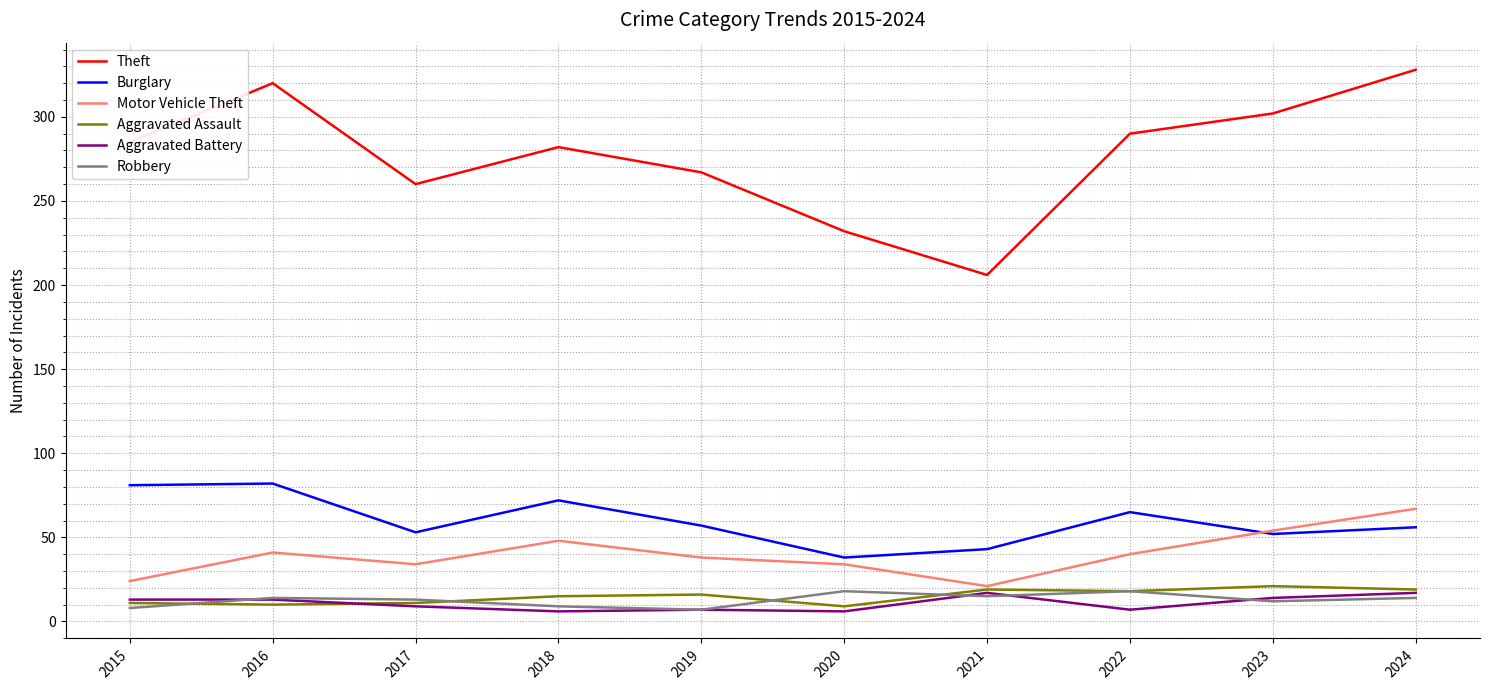

True or false: Theft and Aggravated Battery cross at least once.

False